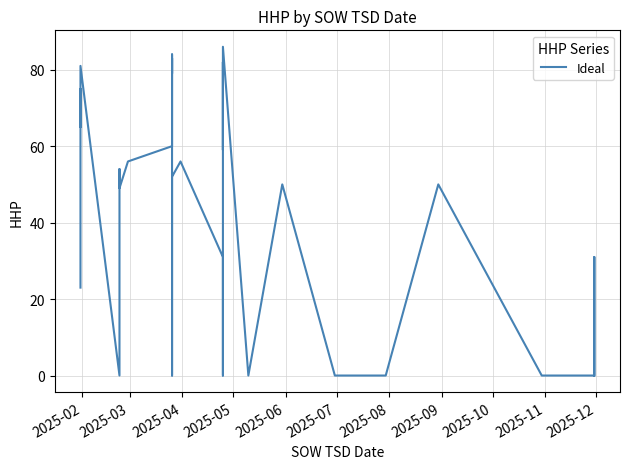

How many points are lower than both their immediate neighbors (excluding endpoints)?

7